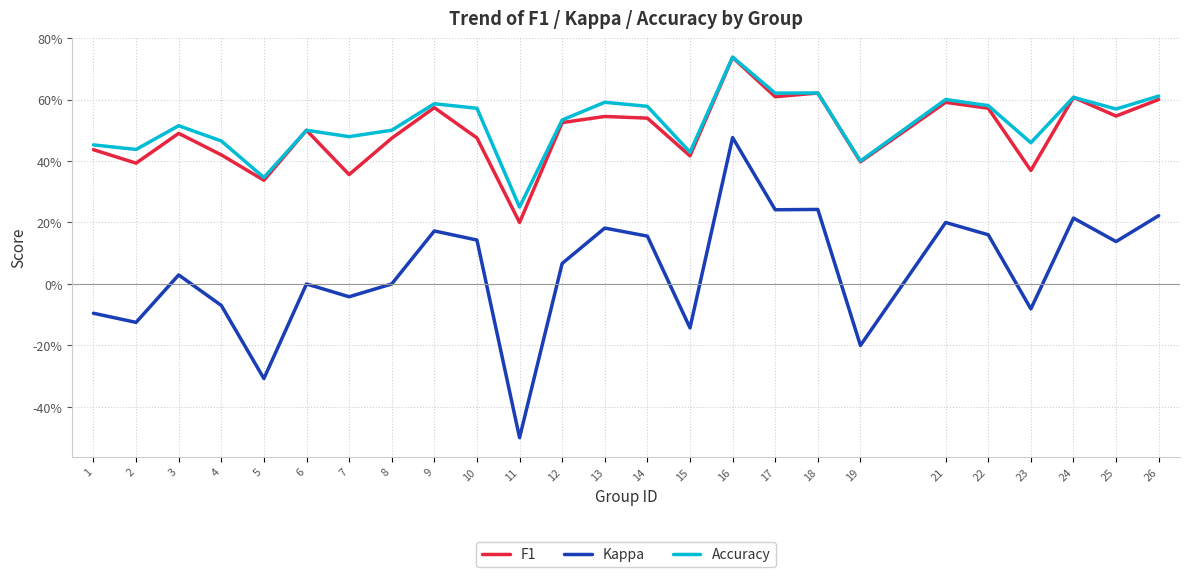

Which label corresponds to the largest value in the chart?

16